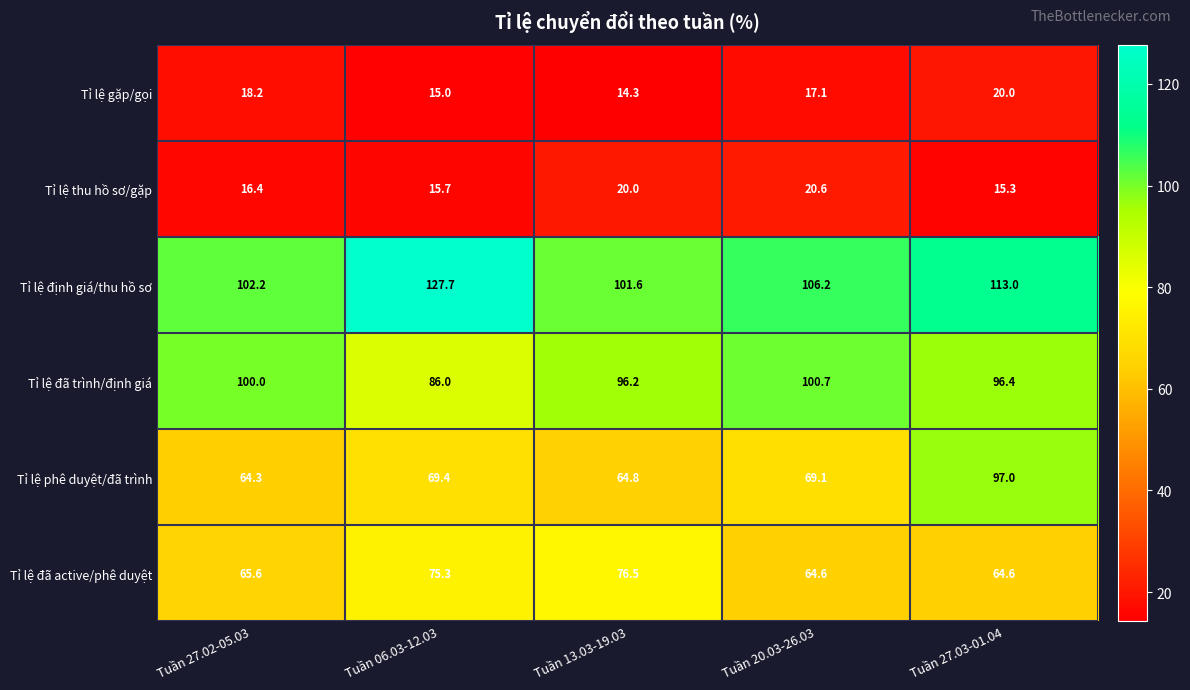

What is the total value across all series at Tuần 06.03-12.03?

389.1